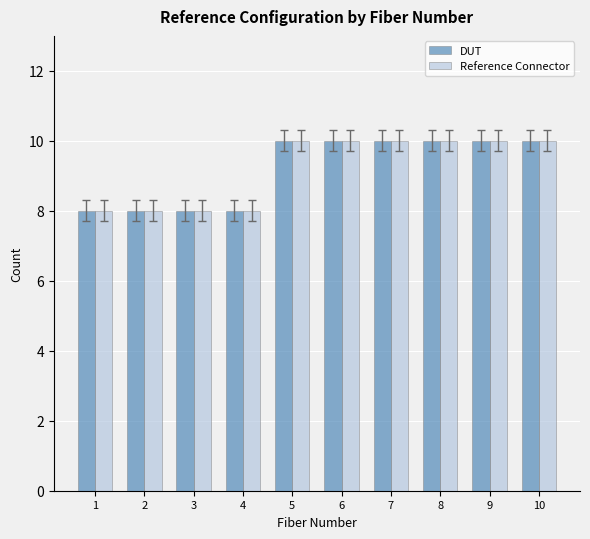

What is the total value across all series at 7?

20